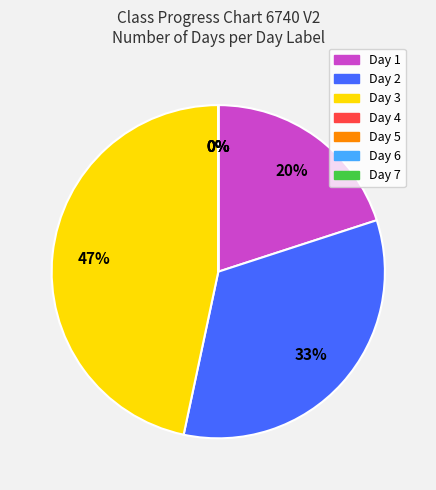

Count the number of slices in the pie.

7